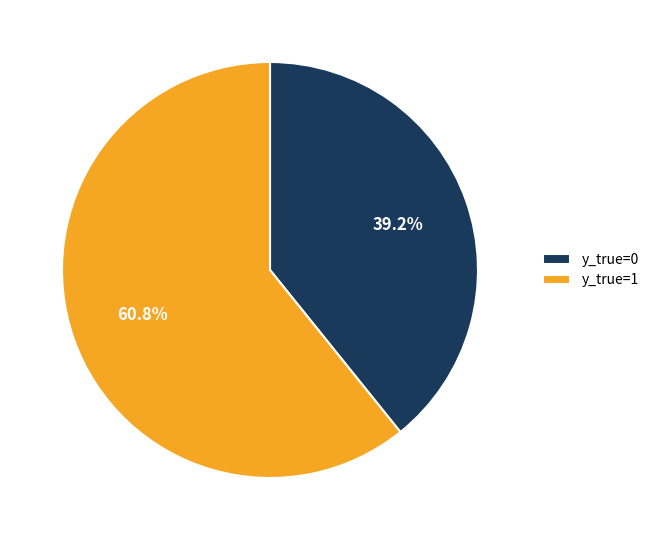

What percentage is the y_true=0 slice, to the nearest percent?

39%